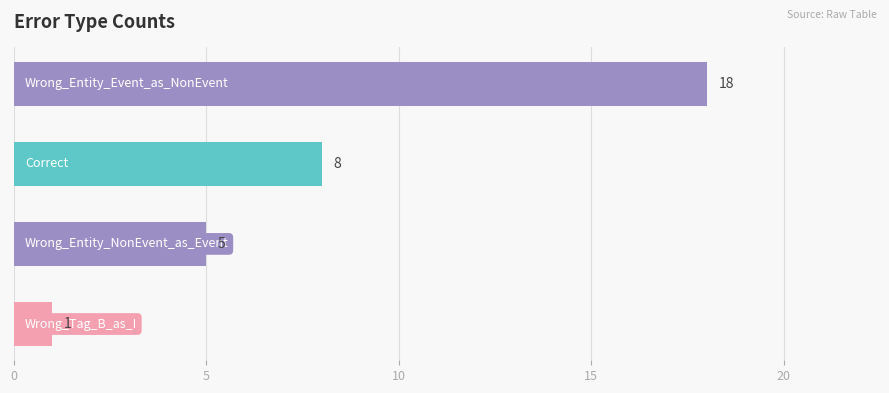

What is the difference between the maximum and minimum values?

17